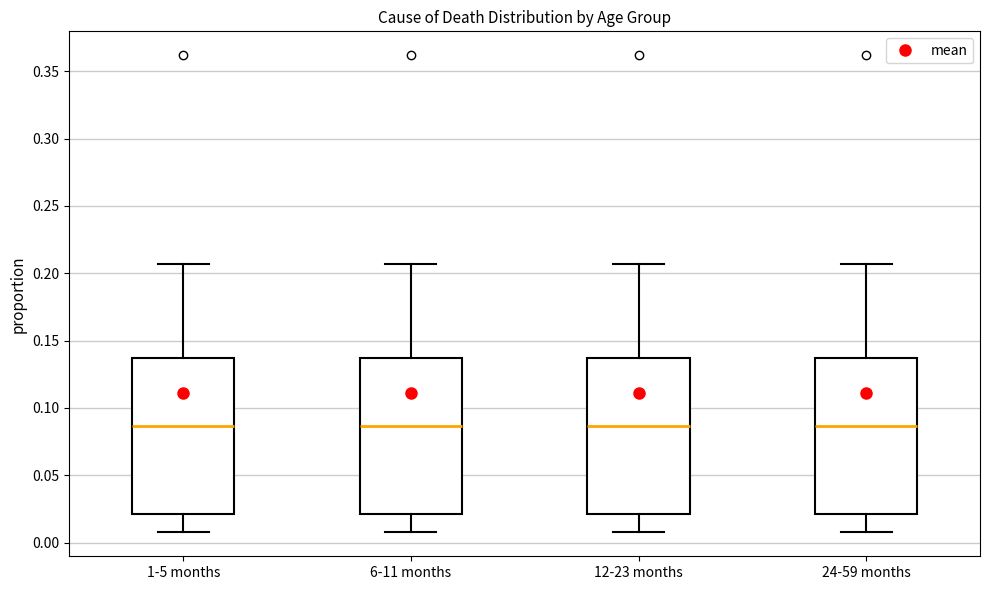

Reading left to right, read every box against the y-axis: the position of its median line, the range the box covers, and the ends of its whiskers. The values are not printed on the chart, so give them approximately, as read against the axis.

1-5 months: median 0.085, box 0.020 to 0.135, whiskers 0.010 to 0.205
6-11 months: median 0.085, box 0.020 to 0.135, whiskers 0.010 to 0.205
12-23 months: median 0.085, box 0.020 to 0.135, whiskers 0.010 to 0.205
24-59 months: median 0.085, box 0.020 to 0.135, whiskers 0.010 to 0.205